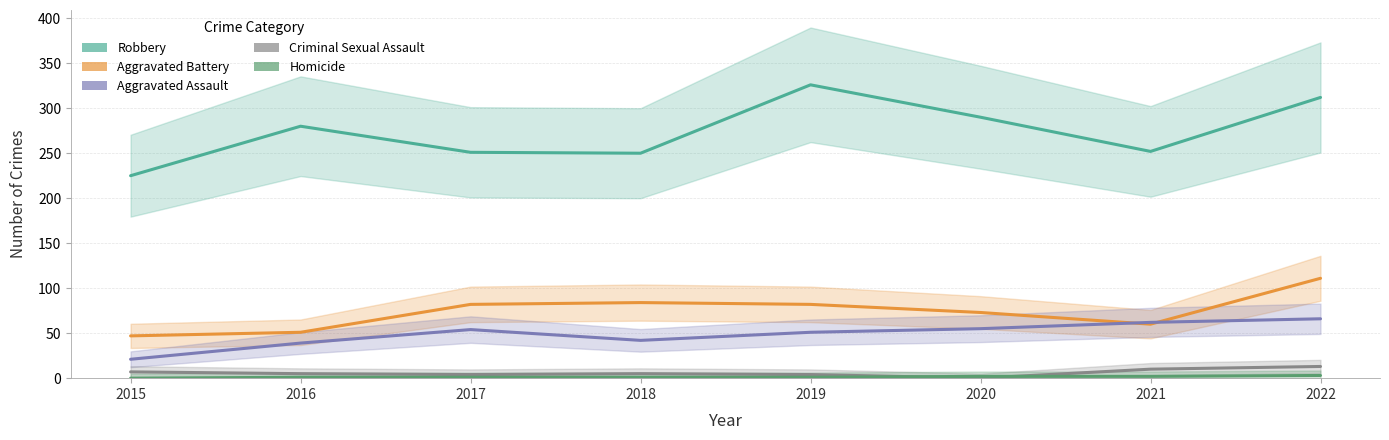

Reading left to right, what are all the values shown in this chart?

Robbery: 2015=225	2016=280	2017=251	2018=250	2019=326	2020=290	2021=252	2022=312
Aggravated Battery: 2015=47	2016=51	2017=82	2018=84	2019=82	2020=73	2021=60	2022=111
Aggravated Assault: 2015=21	2016=39	2017=54	2018=42	2019=51	2020=55	2021=62	2022=66
Criminal Sexual Assault: 2015=7	2016=5	2017=4	2018=5	2019=4	2020=0	2021=10	2022=13
Homicide: 2015=0	2016=1	2017=1	2018=1	2019=1	2020=2	2021=2	2022=3